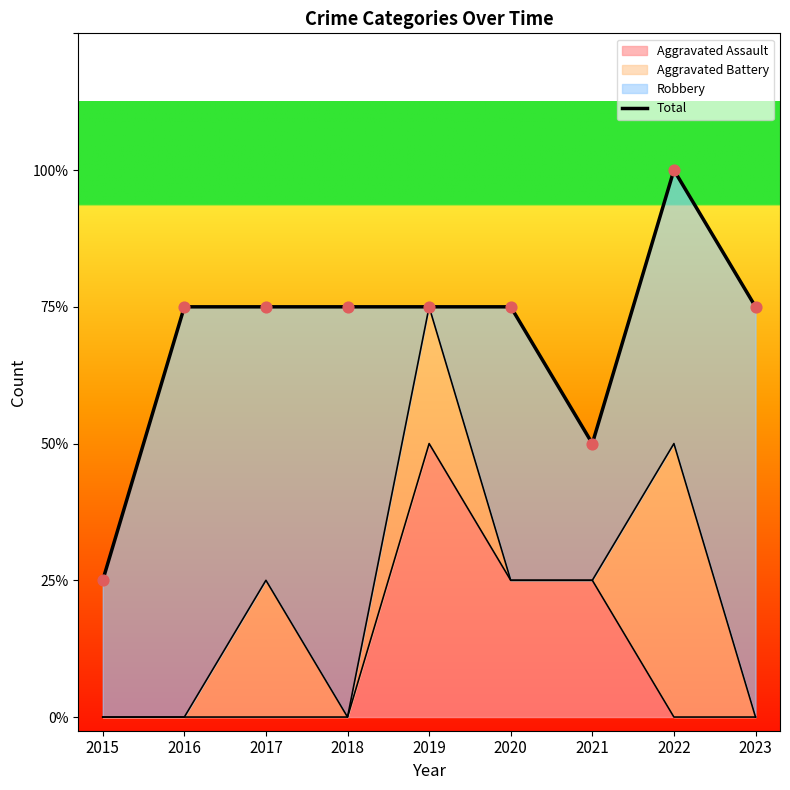

Which has a higher value, 2017 or 2019?

2017